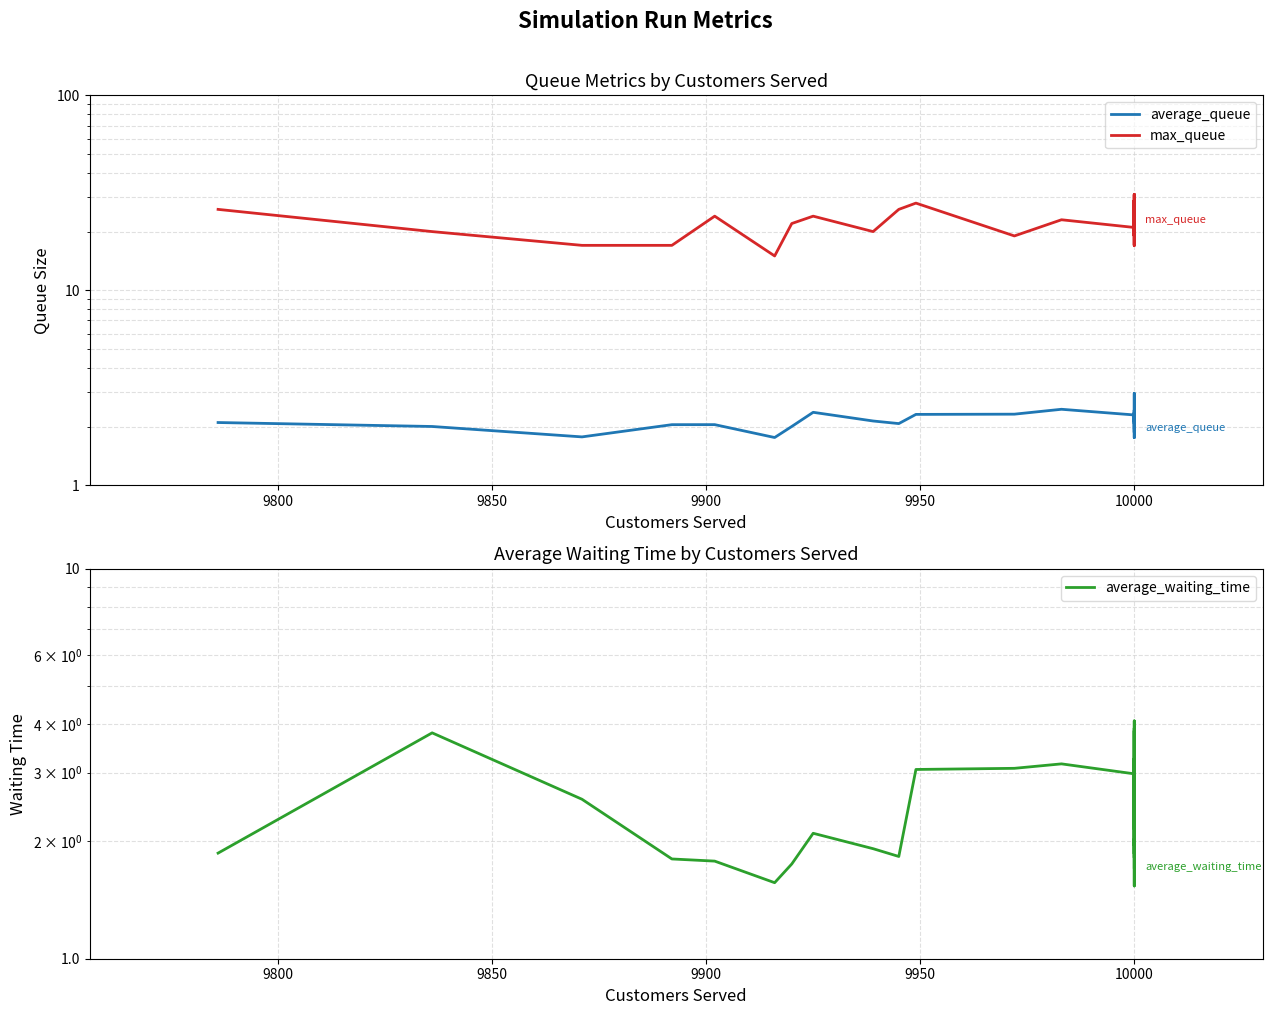

Reading left to right, transcribe all the data shown in this chart.

average_queue: 2.1	2.0	1.8	2.0	2.0	1.8	2.0	2.4	2.1	2.1	2.3	2.3	2.5	2.3	2.1	2.2	2.0	1.8	3.0	2.6	1.9	2.4	2.4	2.2	2.3	2.3	2.1	2.4	2.1	2.0
max_queue: 26.0	20.0	17.0	17.0	24.0	15.0	22.0	24.0	20.0	26.0	28.0	19.0	23.0	21.0	24.0	29.0	19.0	17.0	25.0	31.0	17.0	24.0	20.0	19.0	26.0	29.0	20.0	31.0	19.0	23.0
average_waiting_time: 1.9	3.8	2.6	1.8	1.8	1.6	1.7	2.1	1.9	1.8	3.1	3.1	3.2	3.0	1.8	3.9	1.8	1.5	2.6	3.3	2.6	4.1	3.1	1.9	2.0	2.0	3.8	2.1	2.8	1.7